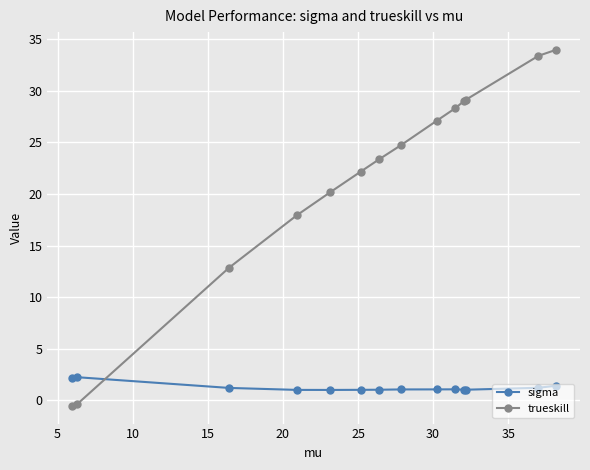

At how many categories does at least one series exceed 4?

12